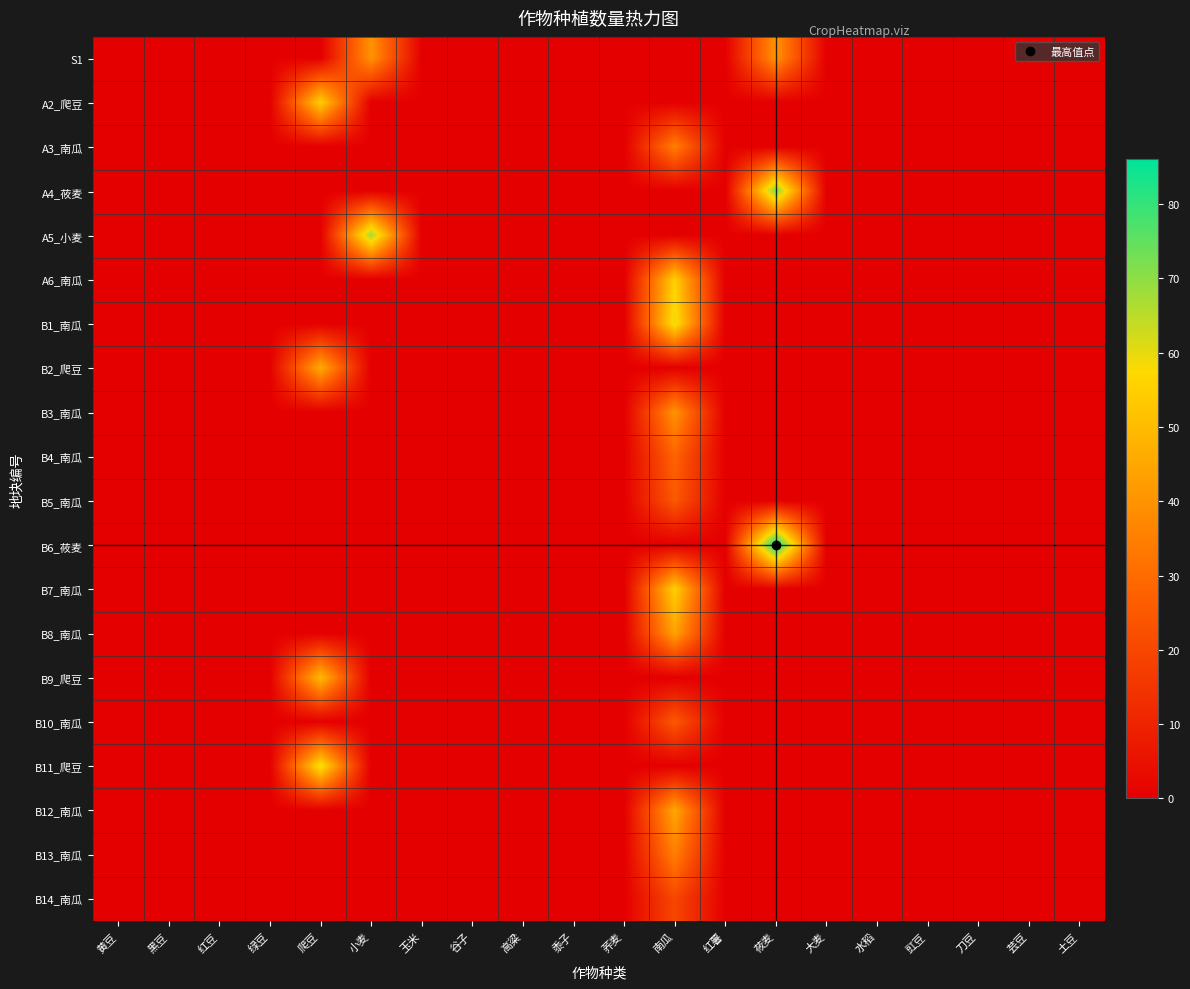

What is the greatest value displayed?

86